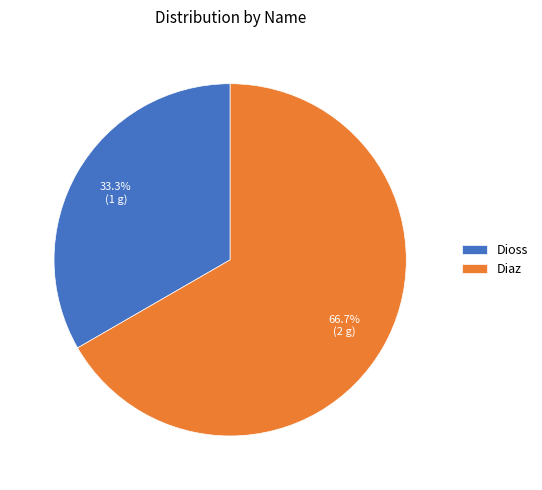

What percentage do Dioss and Diaz together represent?

100.0%